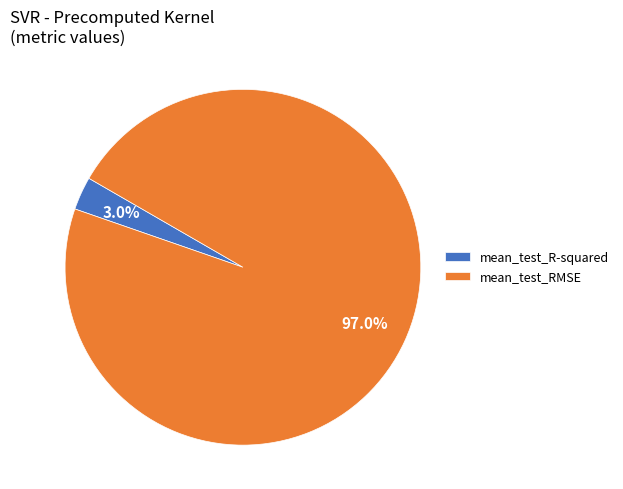

To the nearest percent, what is the combined percentage of mean_test_R-squared and mean_test_RMSE?

100%